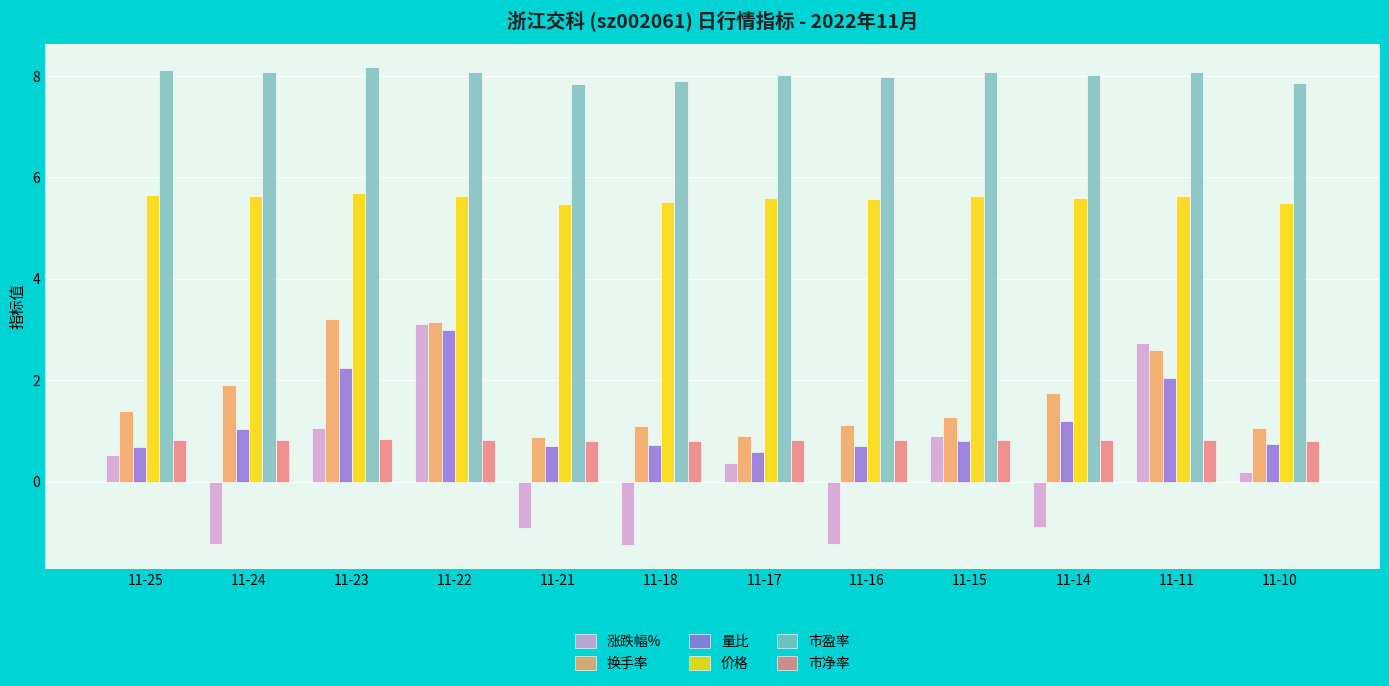

What are all the series names shown in the legend?

涨跌幅%, 换手率, 量比, 价格, 市盈率, 市净率